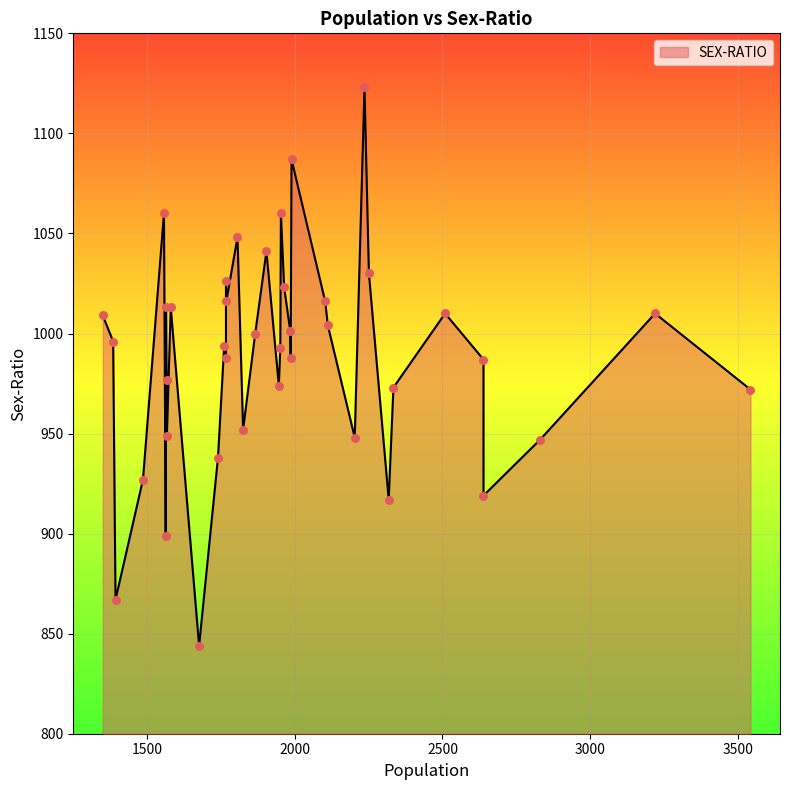

What is the change in value from 2203 to 1768?

+68